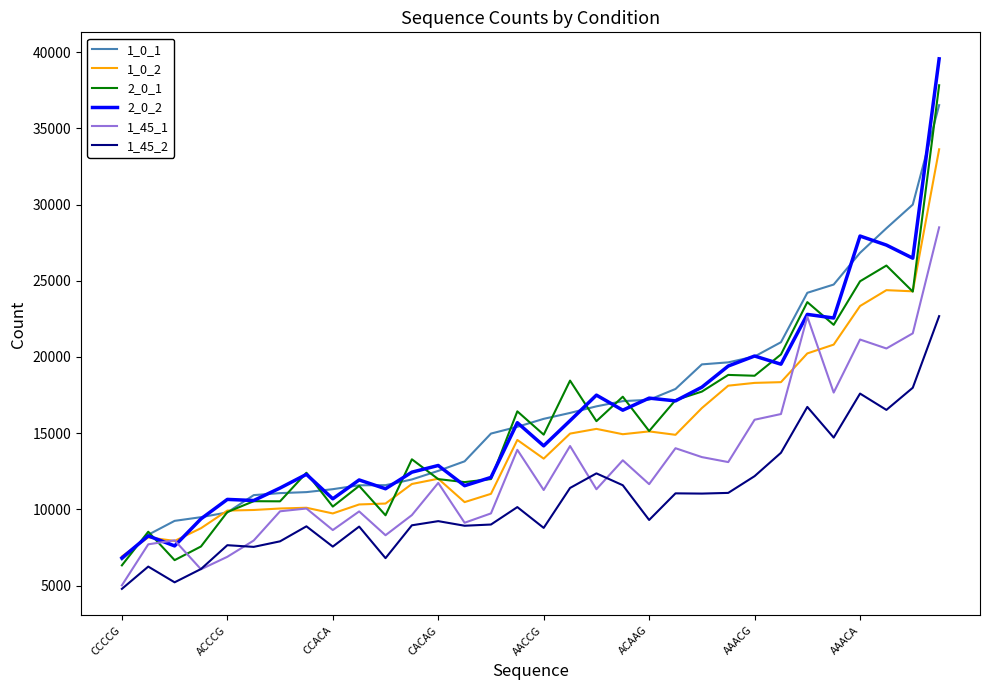

True or false: 1_45_2 and 2_0_2 cross at least once.

False